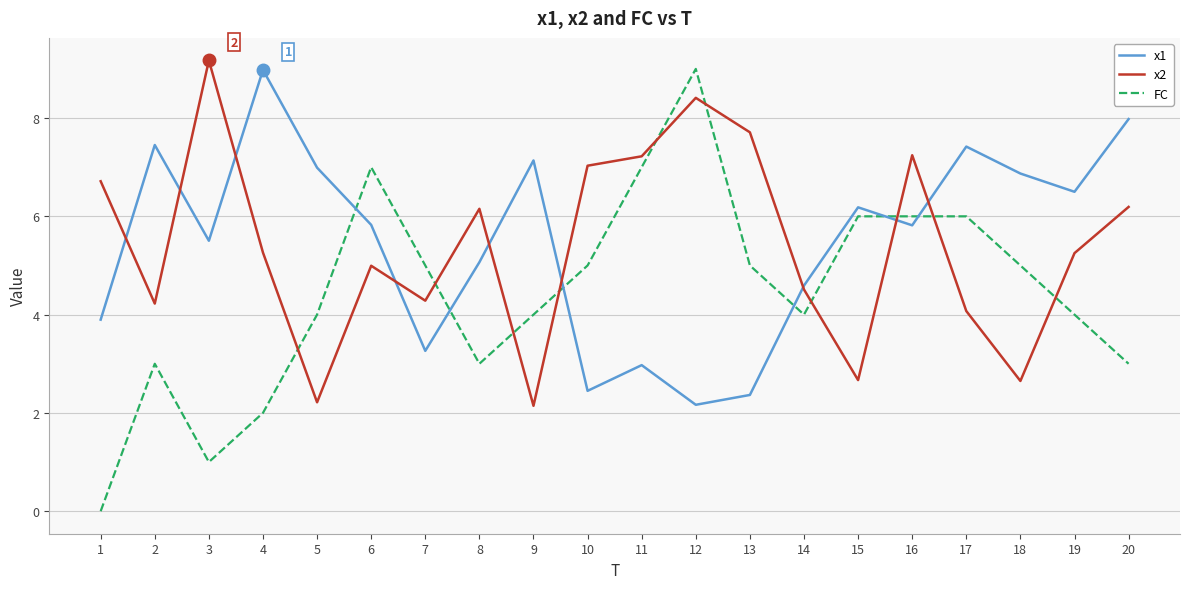

What is the total value across all series at 11?

17.2